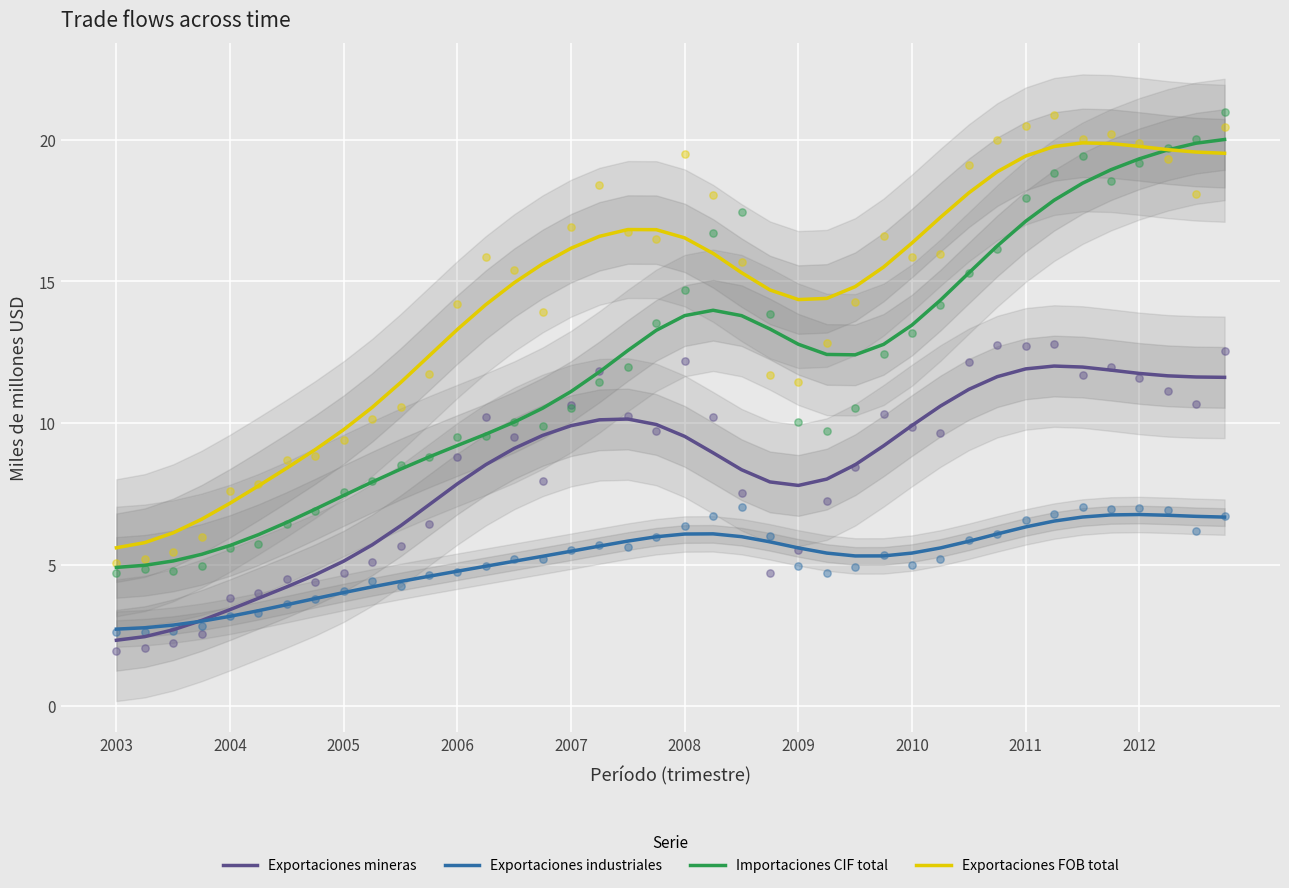

Which series has the largest total across all categories?

Exportaciones FOB total